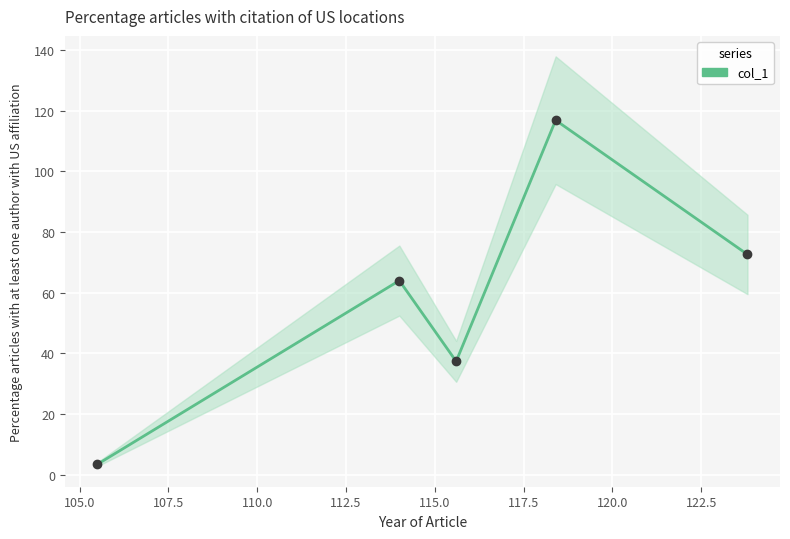

How many distinct data groups are displayed?

1